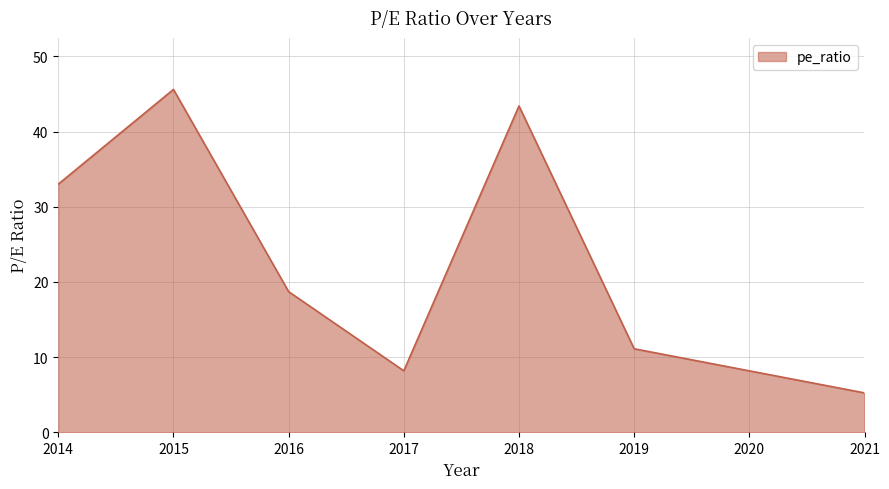

Is it true that the value at 2015 is 31.2?

False